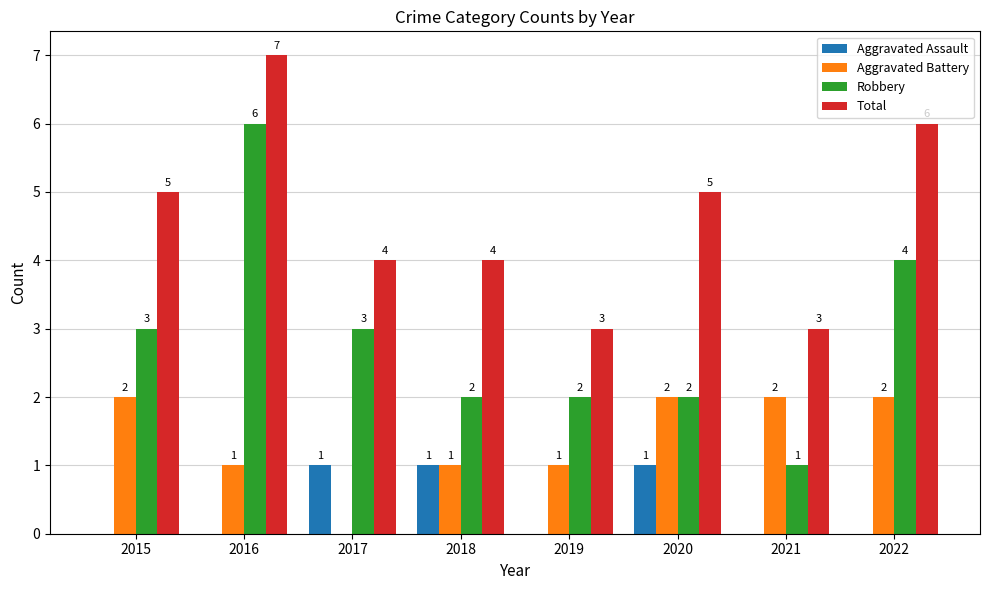

At which category does the chart reach its peak across all series?

2016